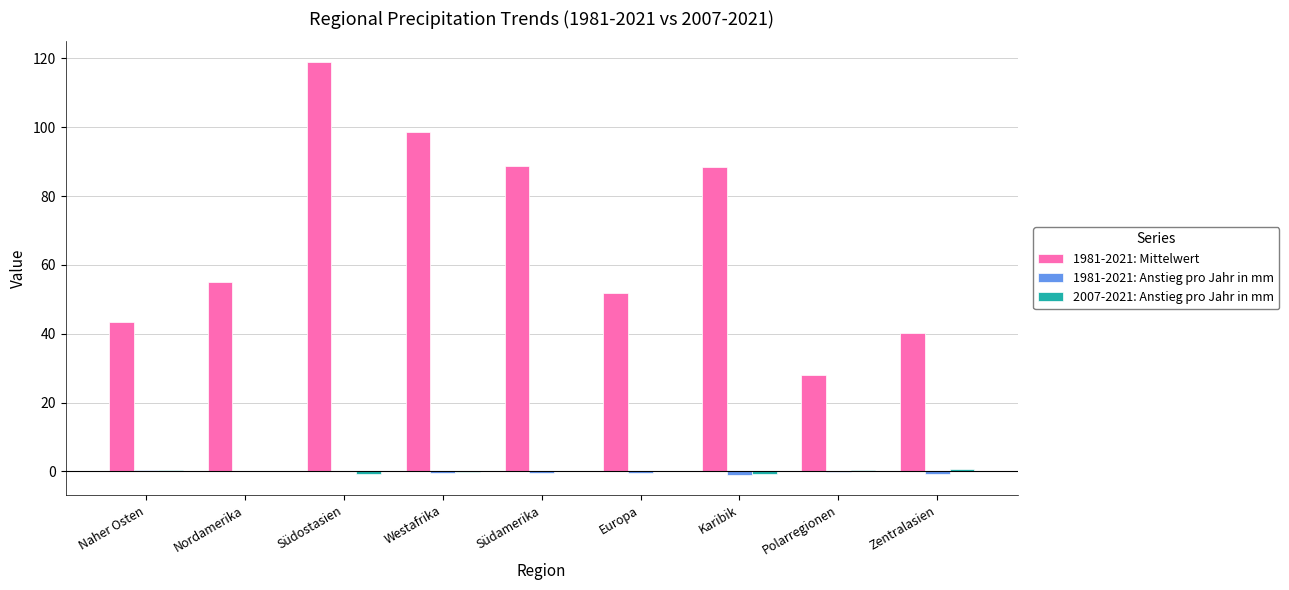

True or false: 1981-2021: Mittelwert has a value of 98.7 at Westafrika.

True